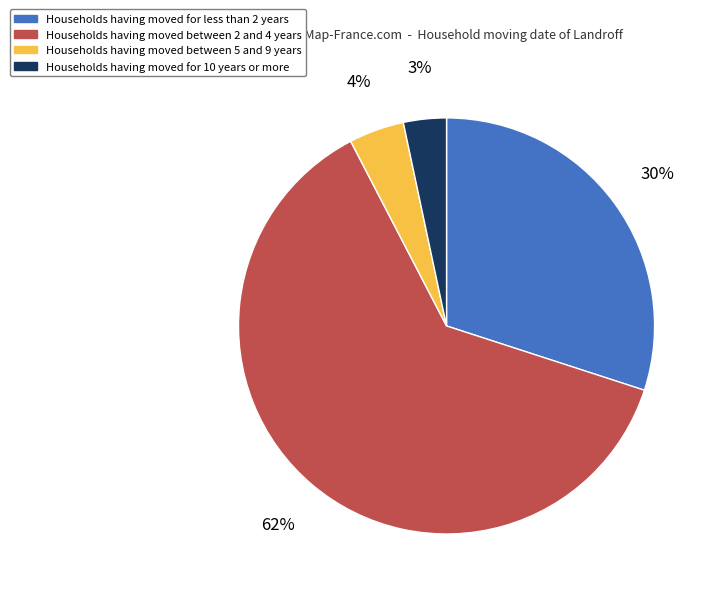

Does any single category account for the majority?

Yes